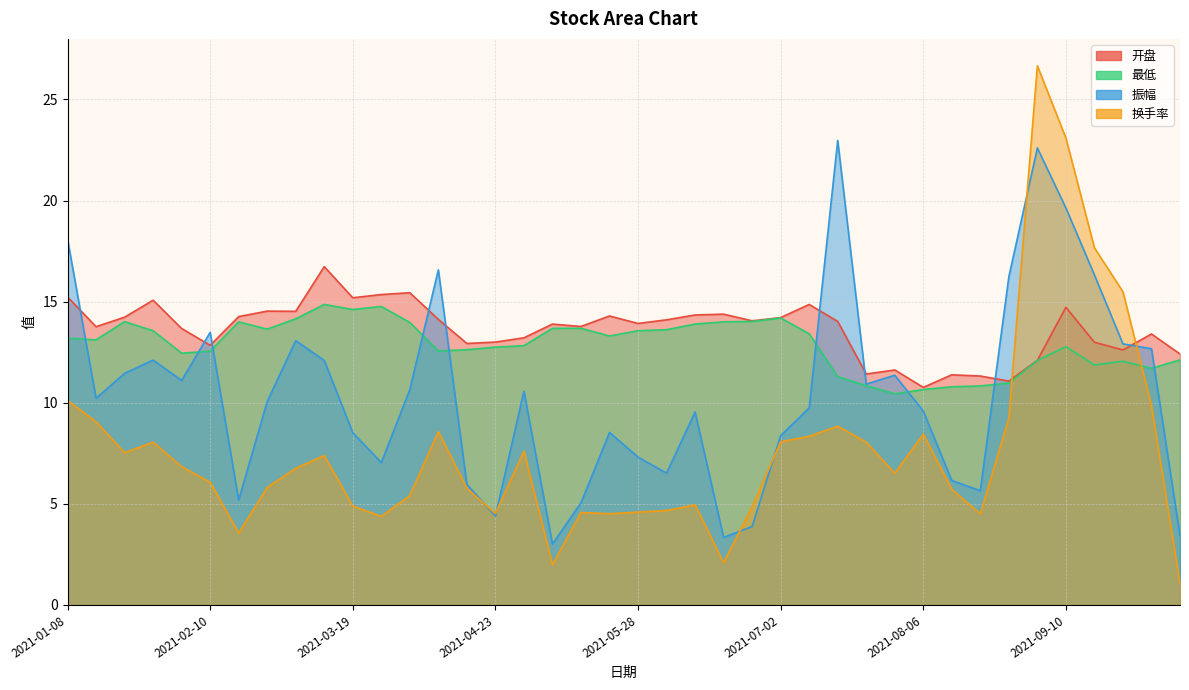

Between 2021-08-27 and 2021-06-18, which is larger?

2021-06-18